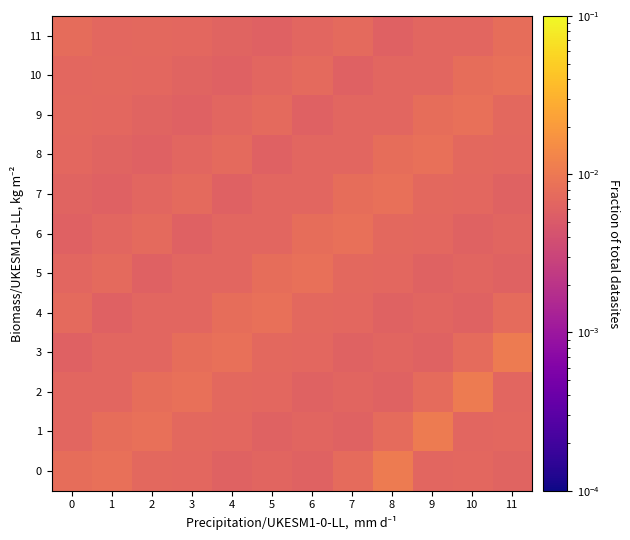

How many distinct data groups are displayed?

12